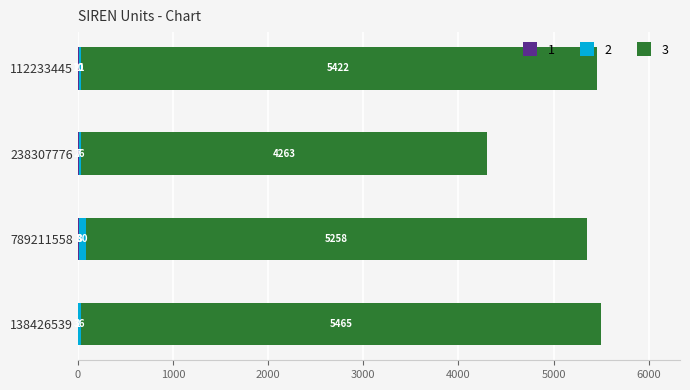

How many bars are there in total?

12